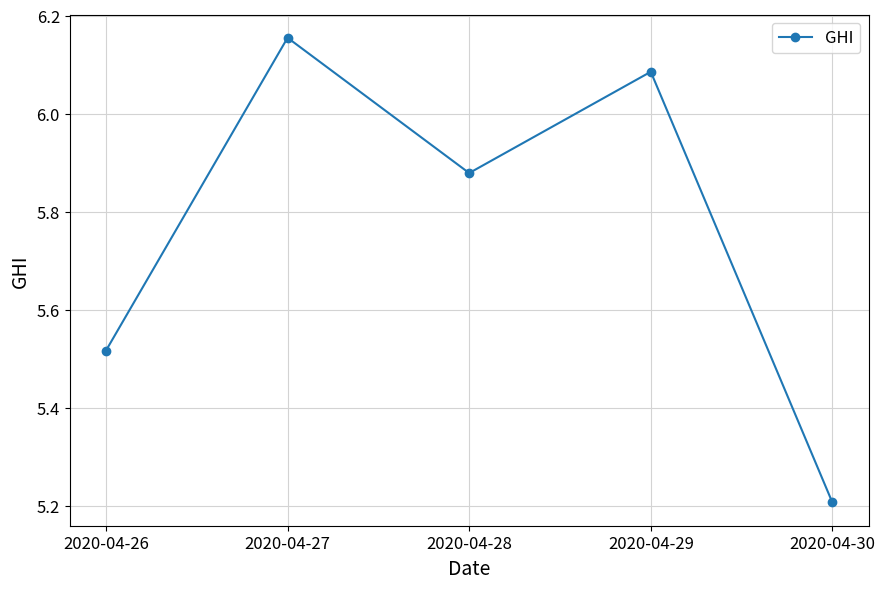

What is the difference between the values at 2020-04-29 and 2020-04-27?

0.1